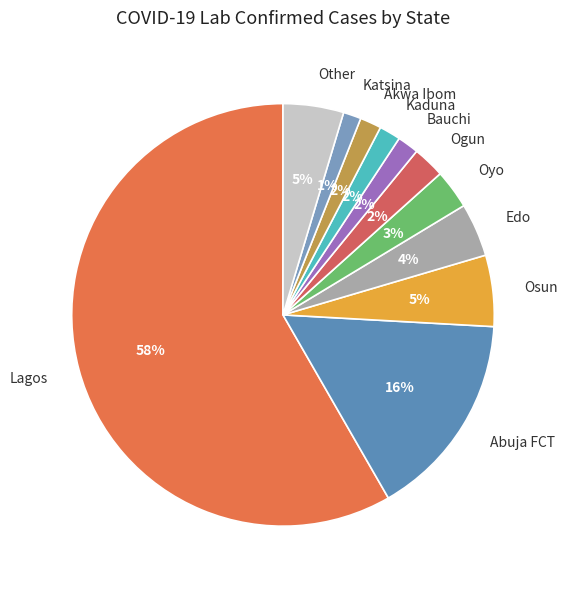

Count the number of slices in the pie.

11